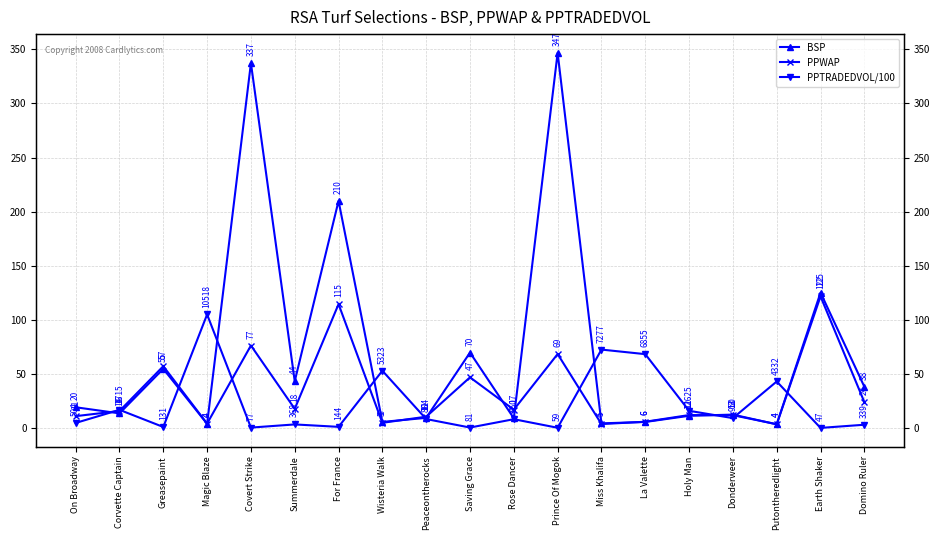

How many values in the BSP series are below 13?

9